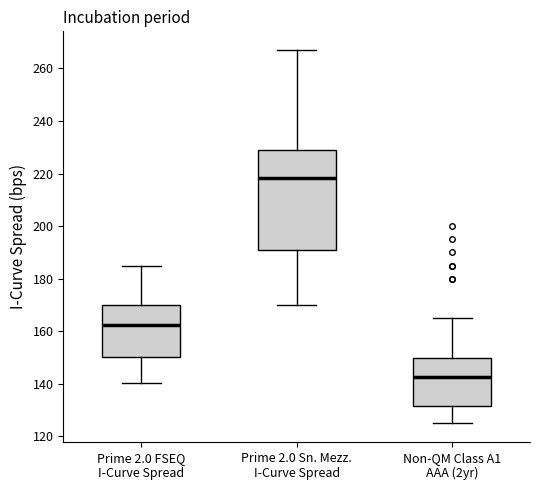

Where does the lower whisker of the box for Prime 2.0 Sn. Mezz. I-Curve Spread end on the y-axis? The values are not printed on the chart, so give them approximately, as read against the axis.

170